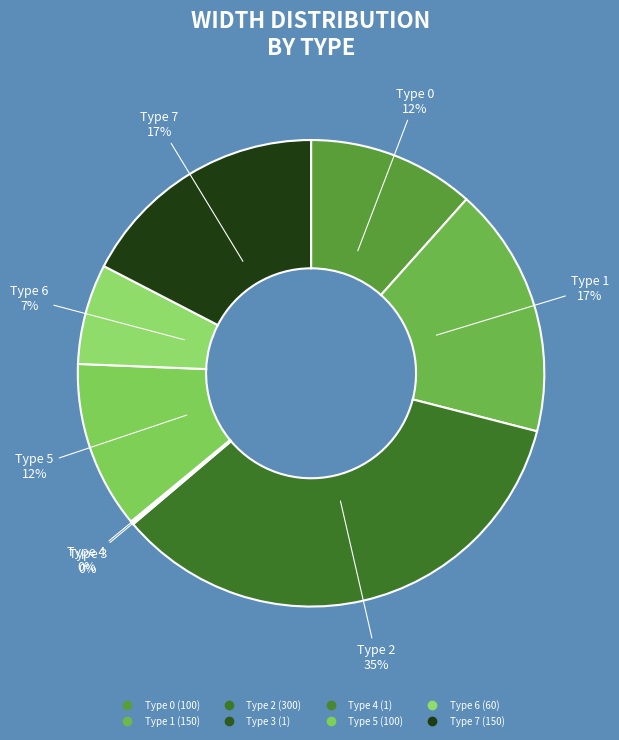

Is the sum of Type 6 and Type 3 greater than half?

No